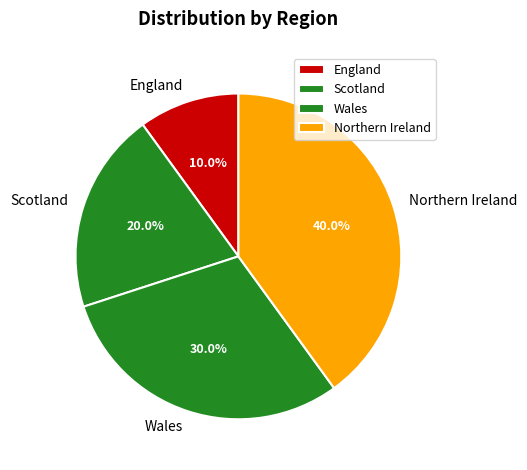

How many slices are in this pie chart?

4